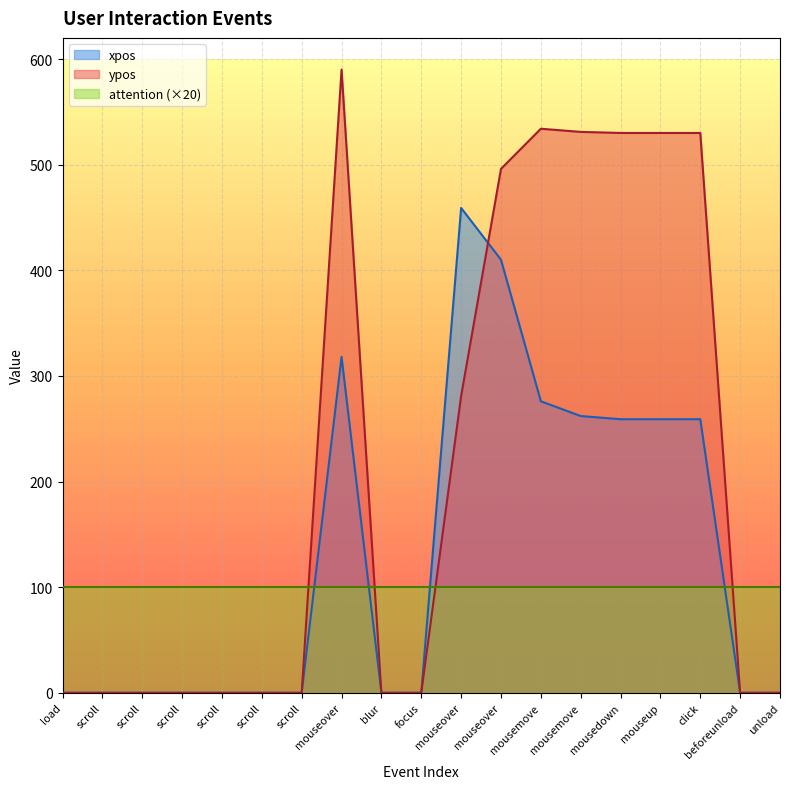

What is the label of the 14th point from the left?

mousemove